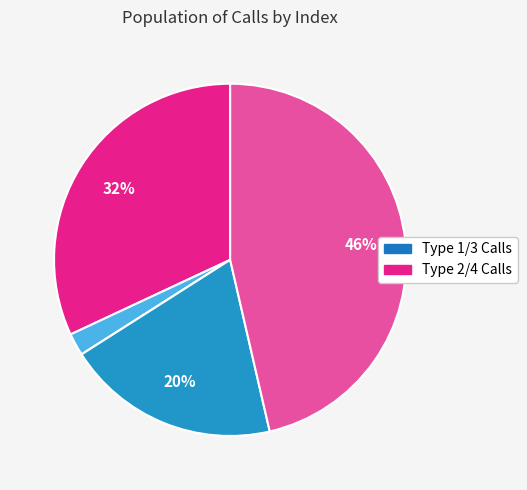

Count the number of slices in the pie.

6